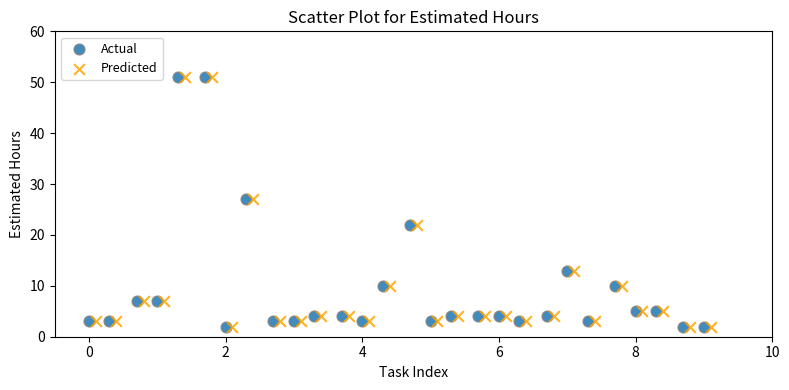

What are all the series names shown in the legend?

Actual, Predicted